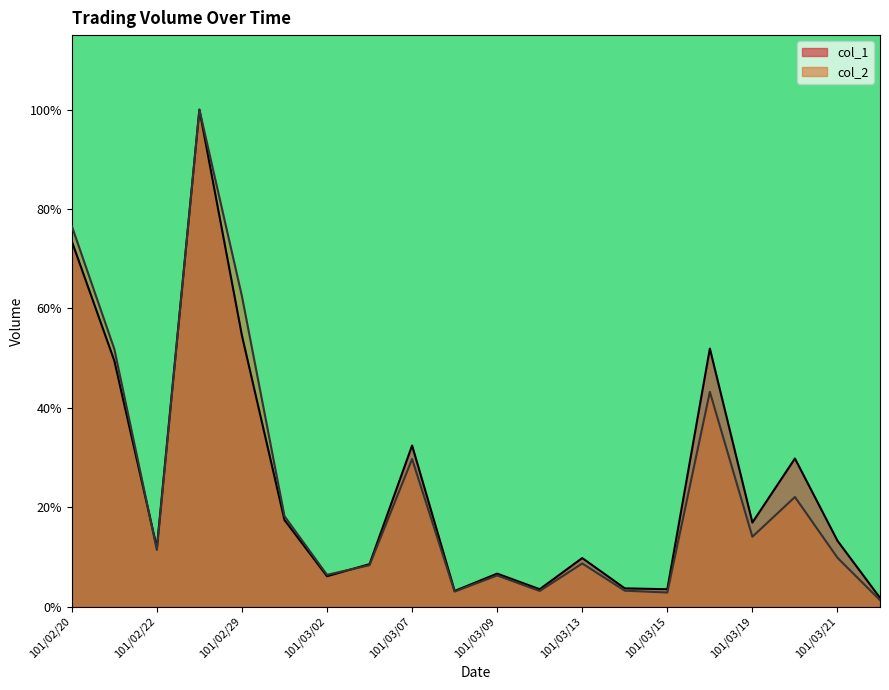

At which label is col_1 closest to 50?

101/02/21